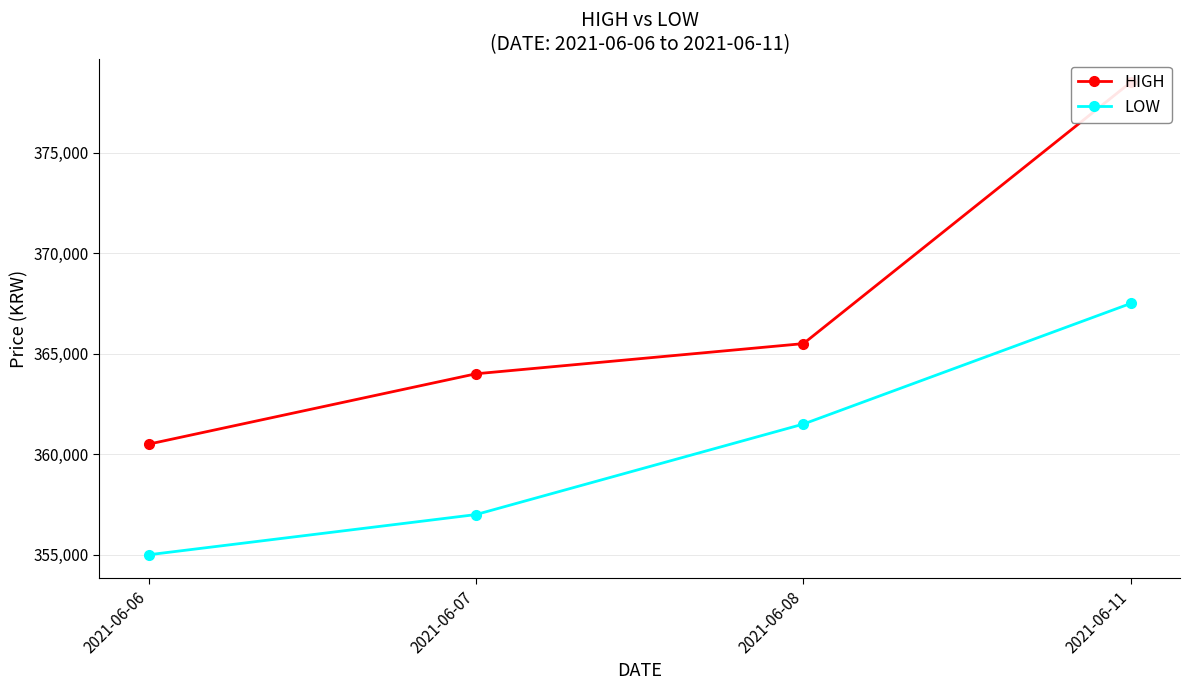

Which series has the largest range (max minus min)?

HIGH